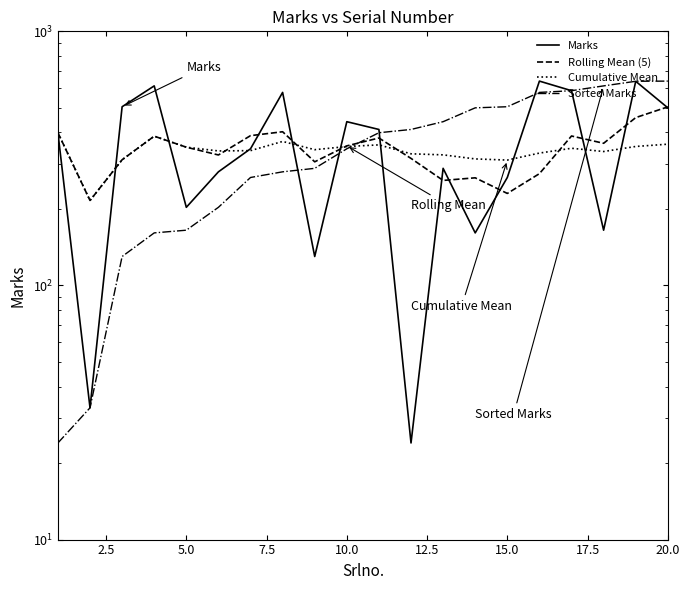

True or false: Marks has more than 2 points higher than both neighbors.

True